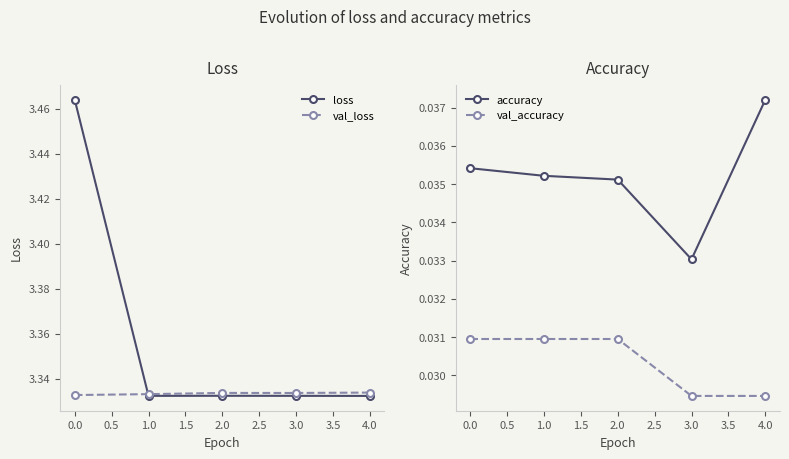

Which category has the highest value in the accuracy series?

4.0